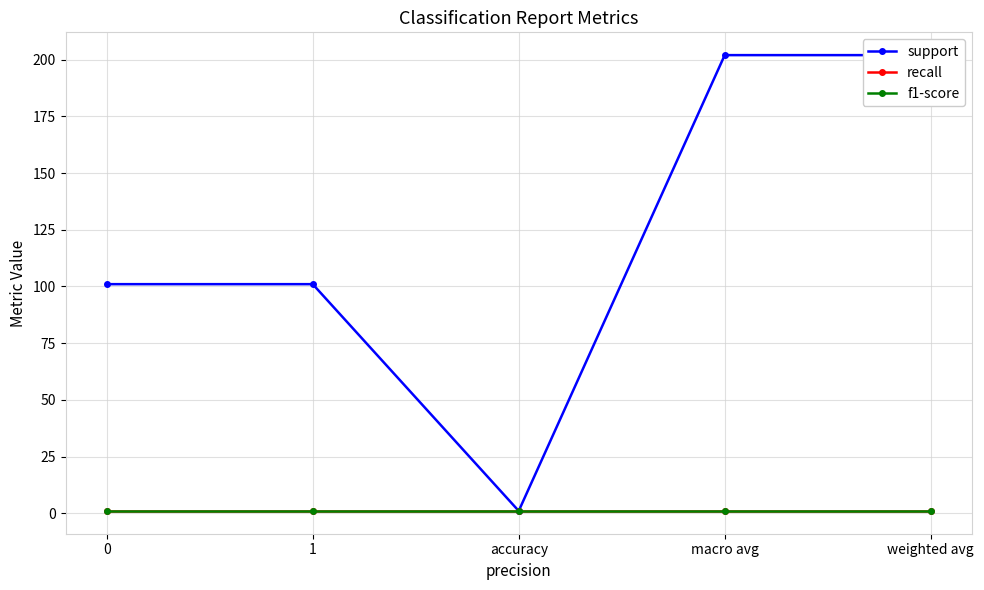

How many support values are between 101 and 202?

4